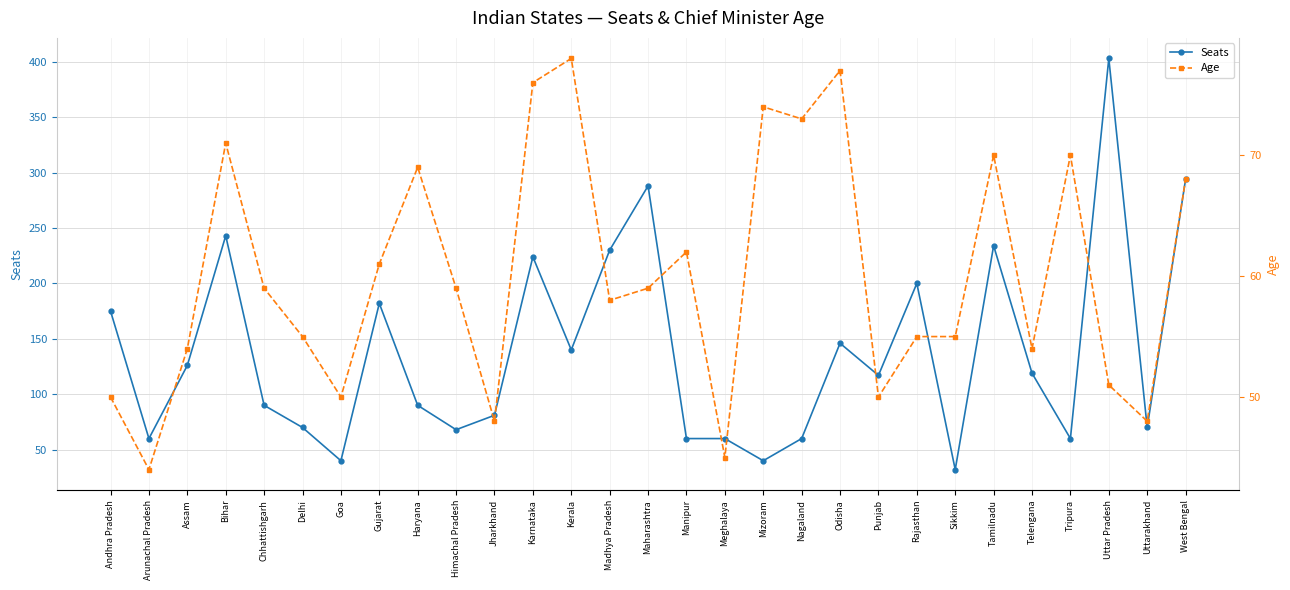

List the labels in order of Seats value, largest first.

Uttar Pradesh, West Bengal, Maharashtra, Bihar, Tamilnadu, Madhya Pradesh, Karnataka, Rajasthan, Gujarat, Andhra Pradesh, Odisha, Kerala, Assam, Telengana, Punjab, Chhattishgarh, Haryana, Jharkhand, Delhi, Uttarakhand, Himachal Pradesh, Arunachal Pradesh, Manipur, Meghalaya, Nagaland, Tripura, Goa, Mizoram, Sikkim